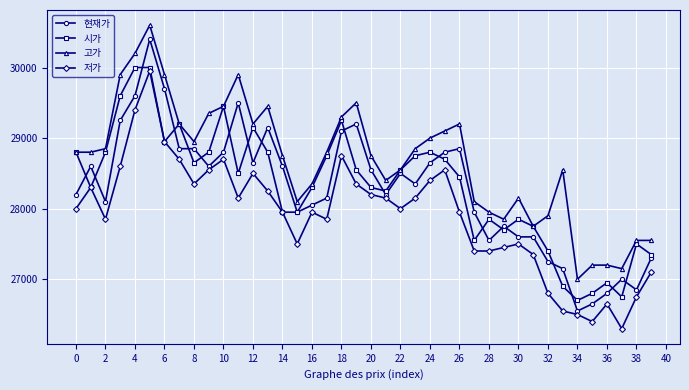

Rank the series by their maximum value, from lowest to highest.

저가, 시가, 현재가, 고가